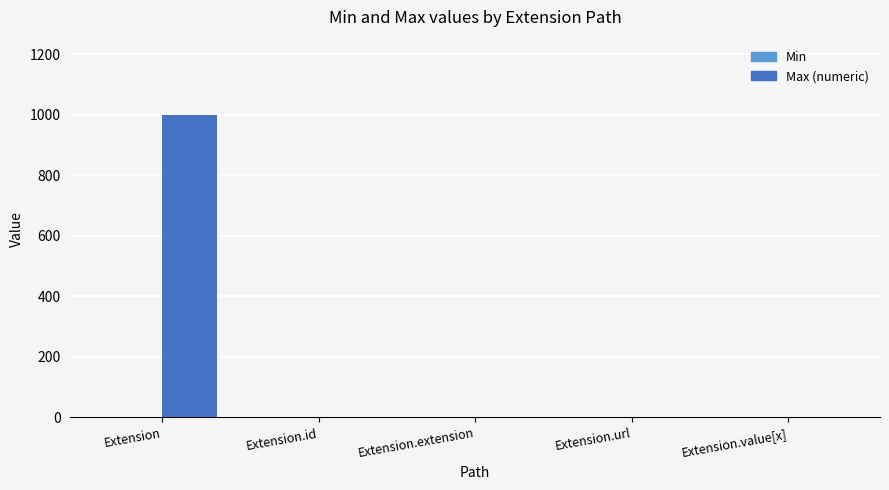

Which series changed the most between Extension and Extension.url?

Max (numeric)